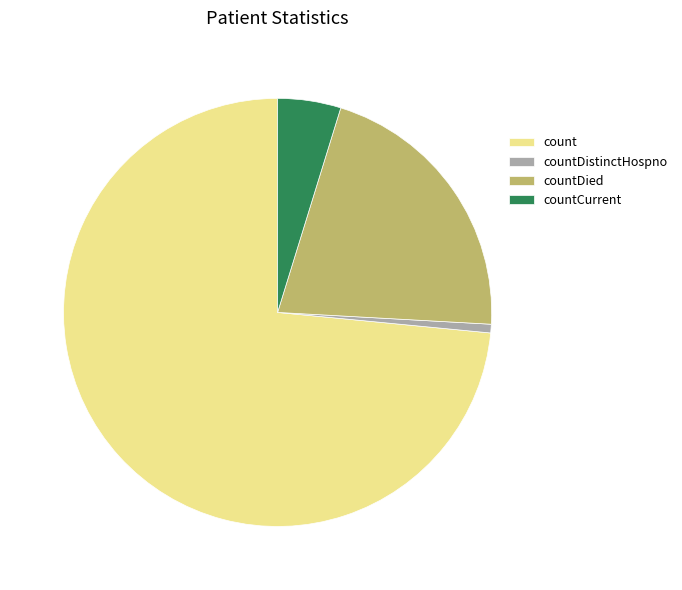

Does countDistinctHospno represent more than half of the total?

No